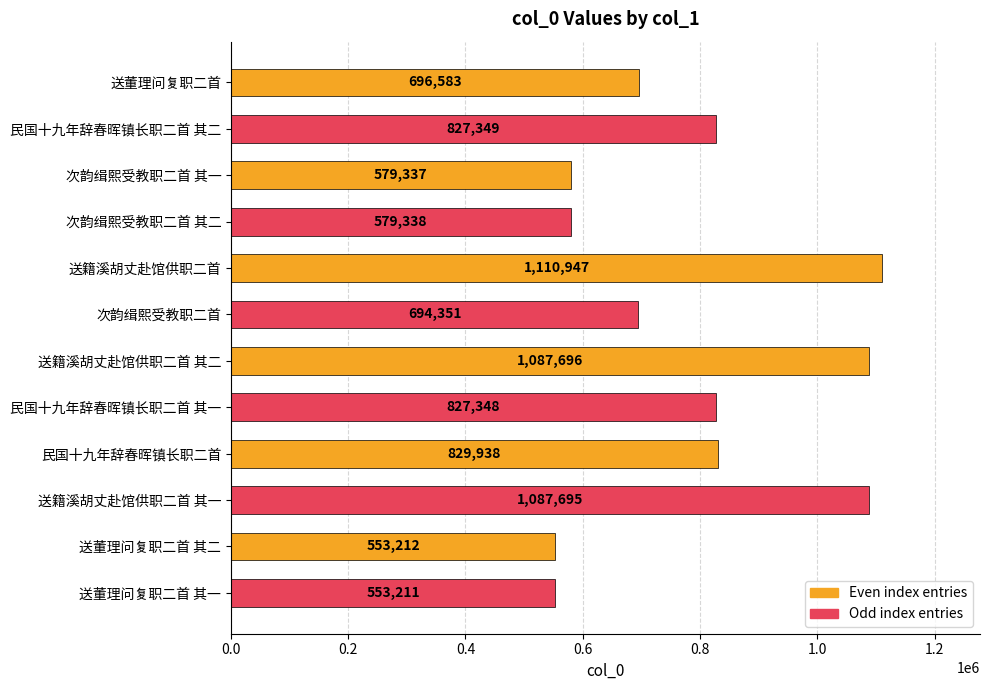

Is it true that the value at 民国十九年辞春晖镇长职二首 is 262130?

False